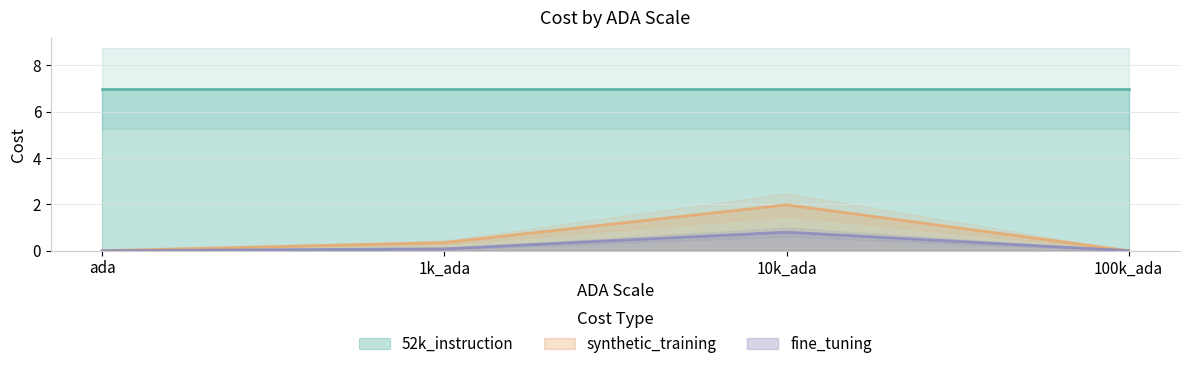

True or false: synthetic_training and fine_tuning cross at least once.

False